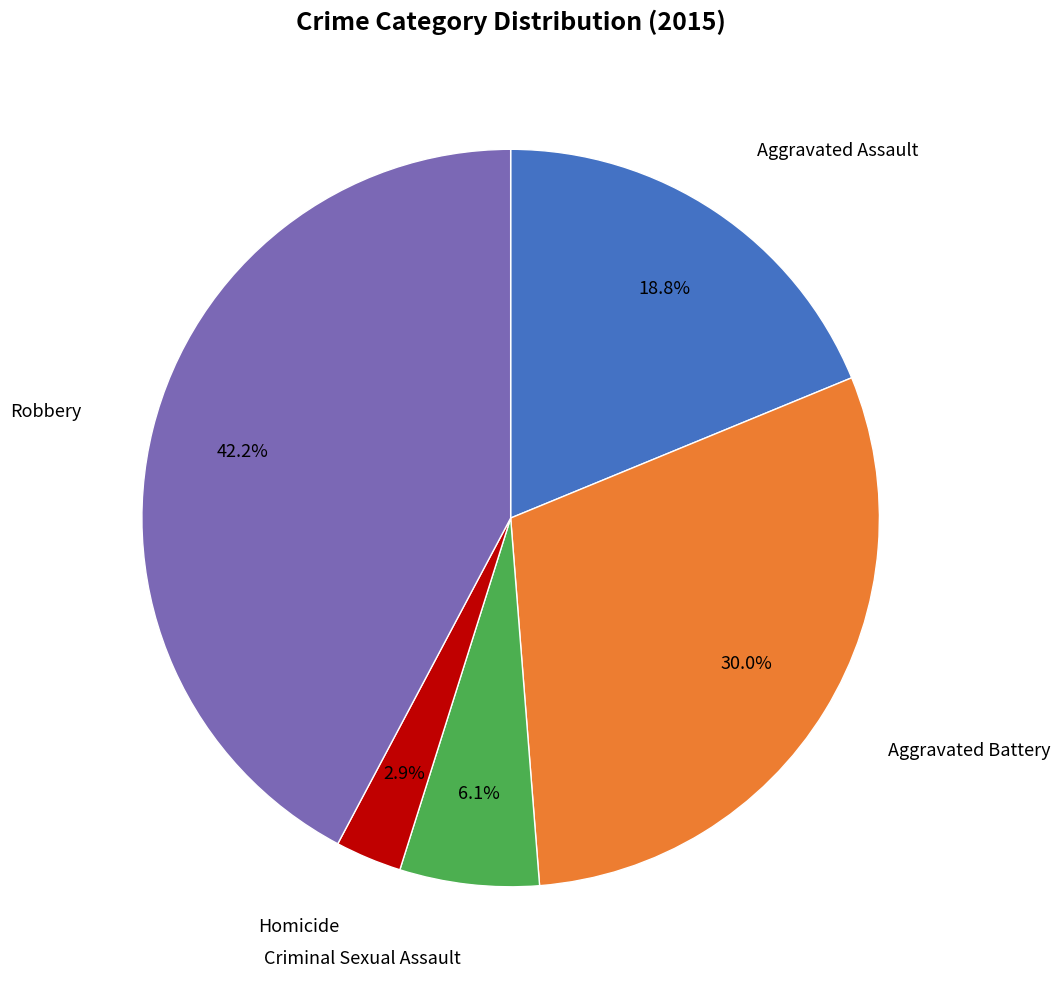

Is the sum of Aggravated Battery and Aggravated Assault greater than half?

No